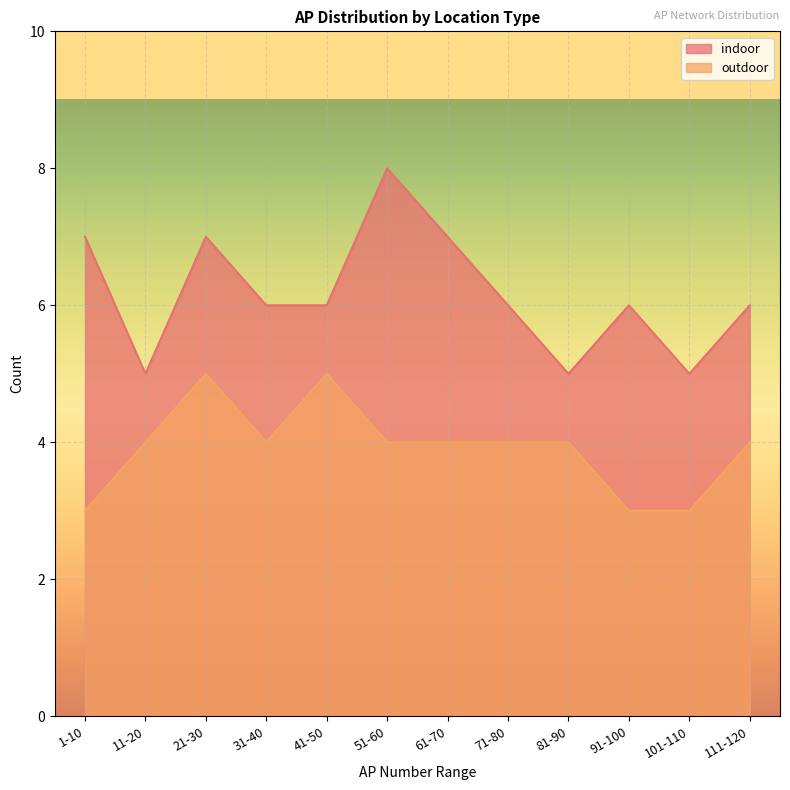

True or false: outdoor and indoor intersect in this chart.

False